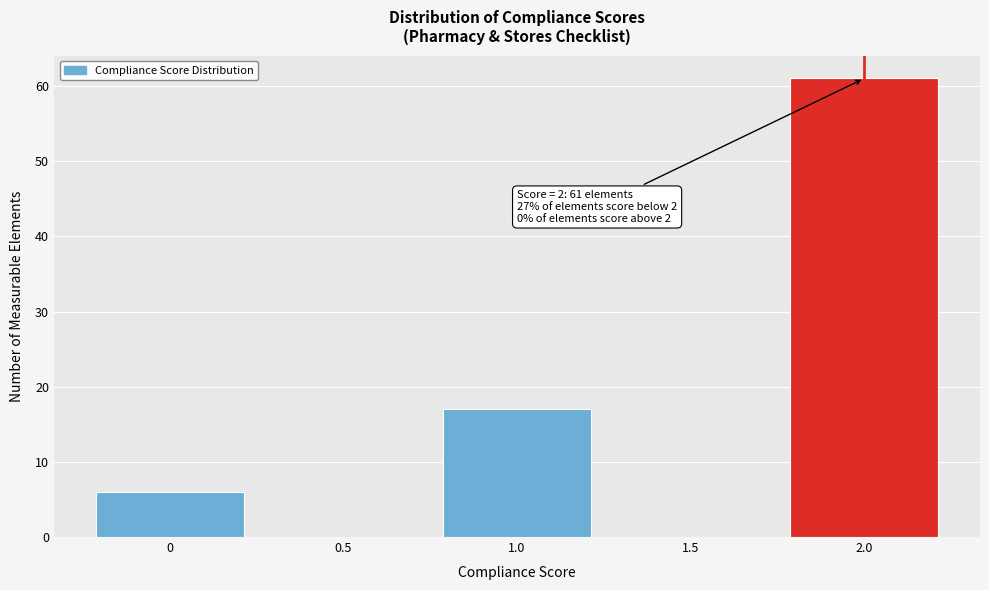

Which range on the x-axis has the tallest bar?

1.75 to 2.25